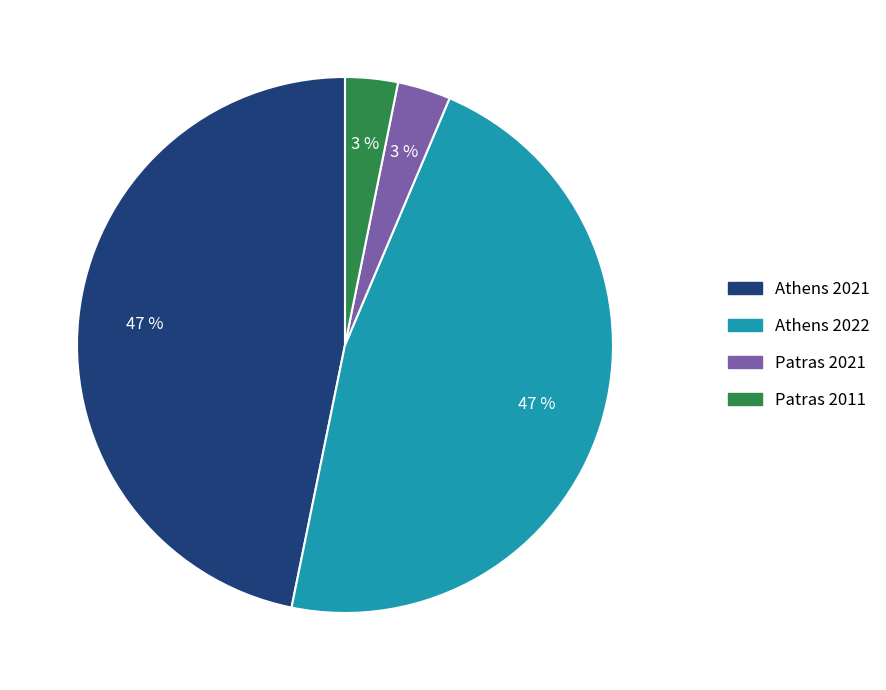

What percentage is the Patras 2021 slice, to the nearest percent?

3%